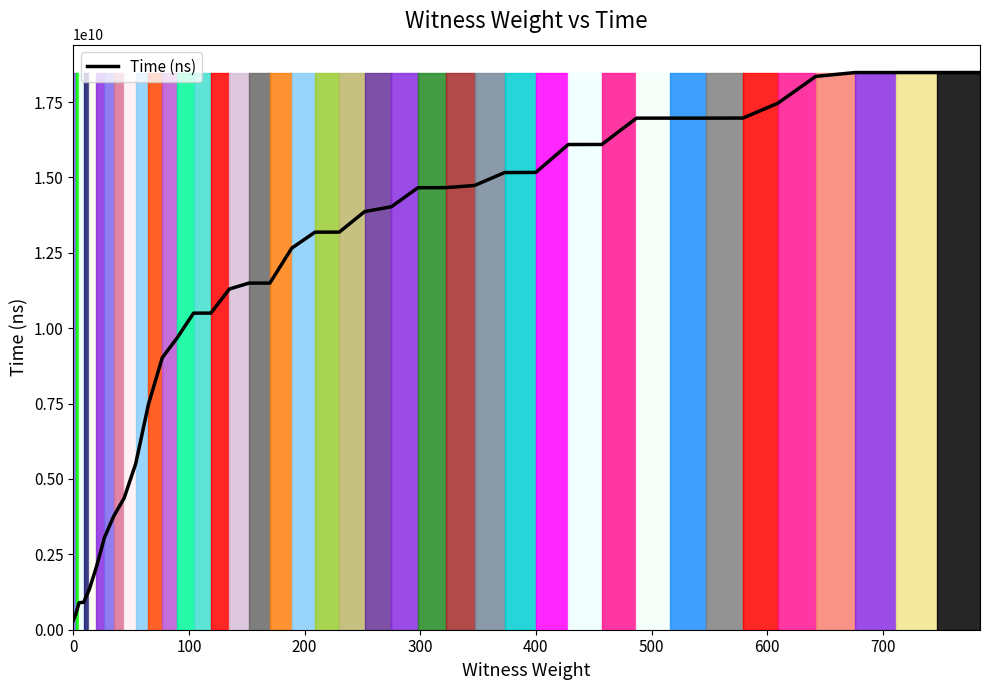

What is the maximum value shown in the chart?

18481282600.0